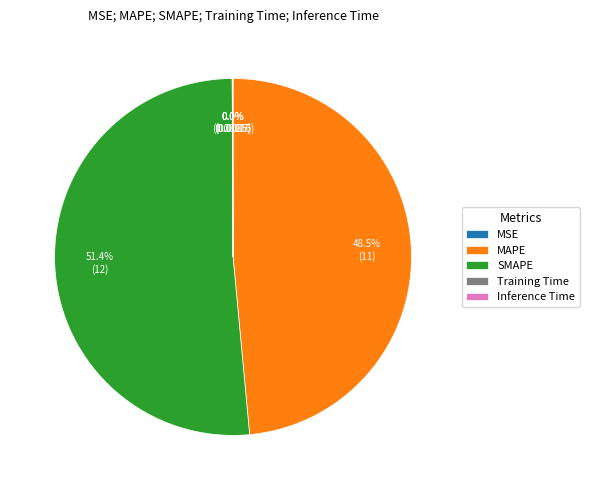

What is the majority slice?

SMAPE